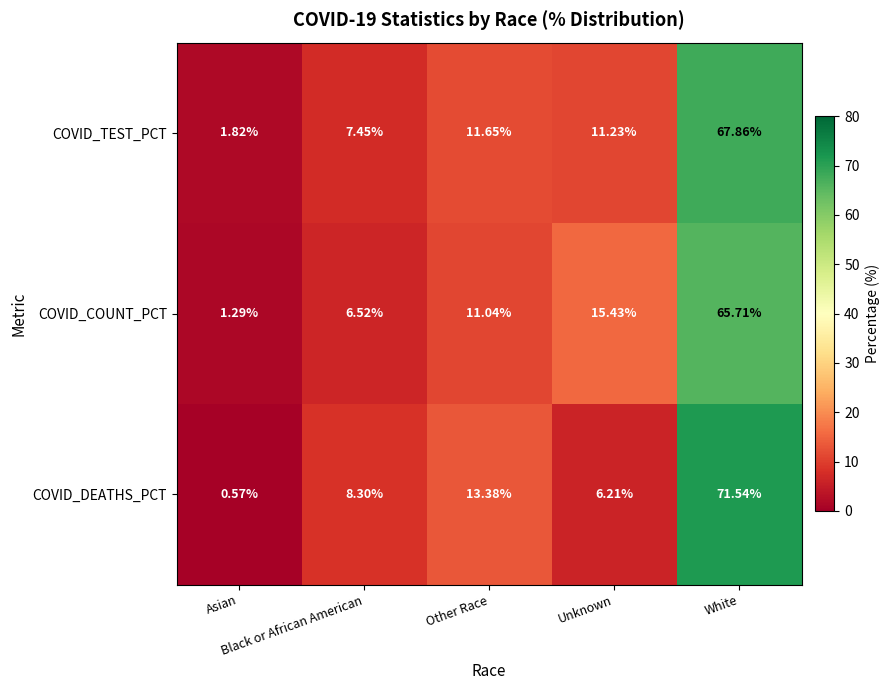

Rank the series by their average value, from lowest to highest.

COVID_COUNT_PCT, COVID_DEATHS_PCT, COVID_TEST_PCT